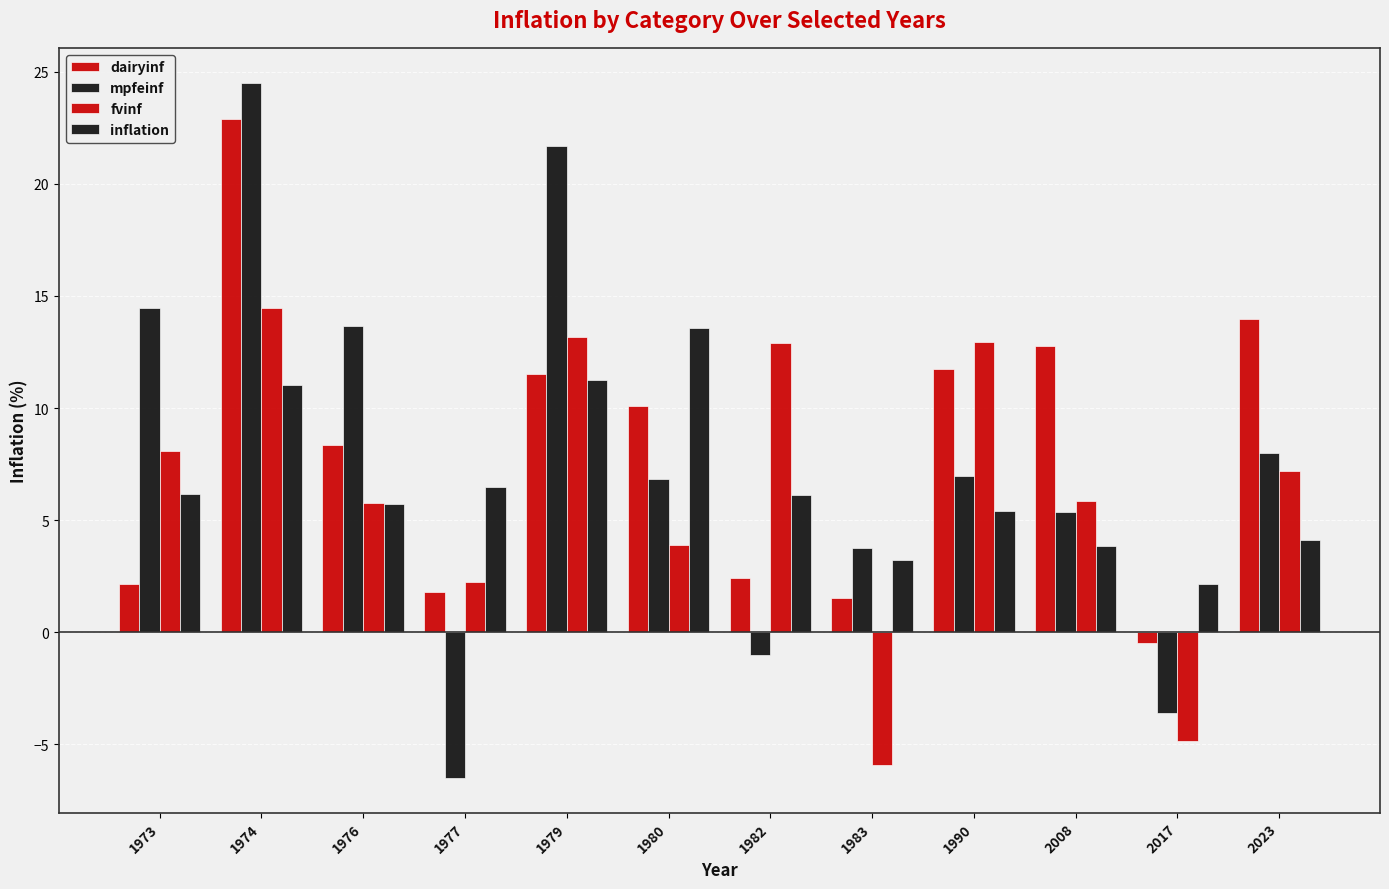

Is it true that fvinf equals 14.1 at 1973?

False